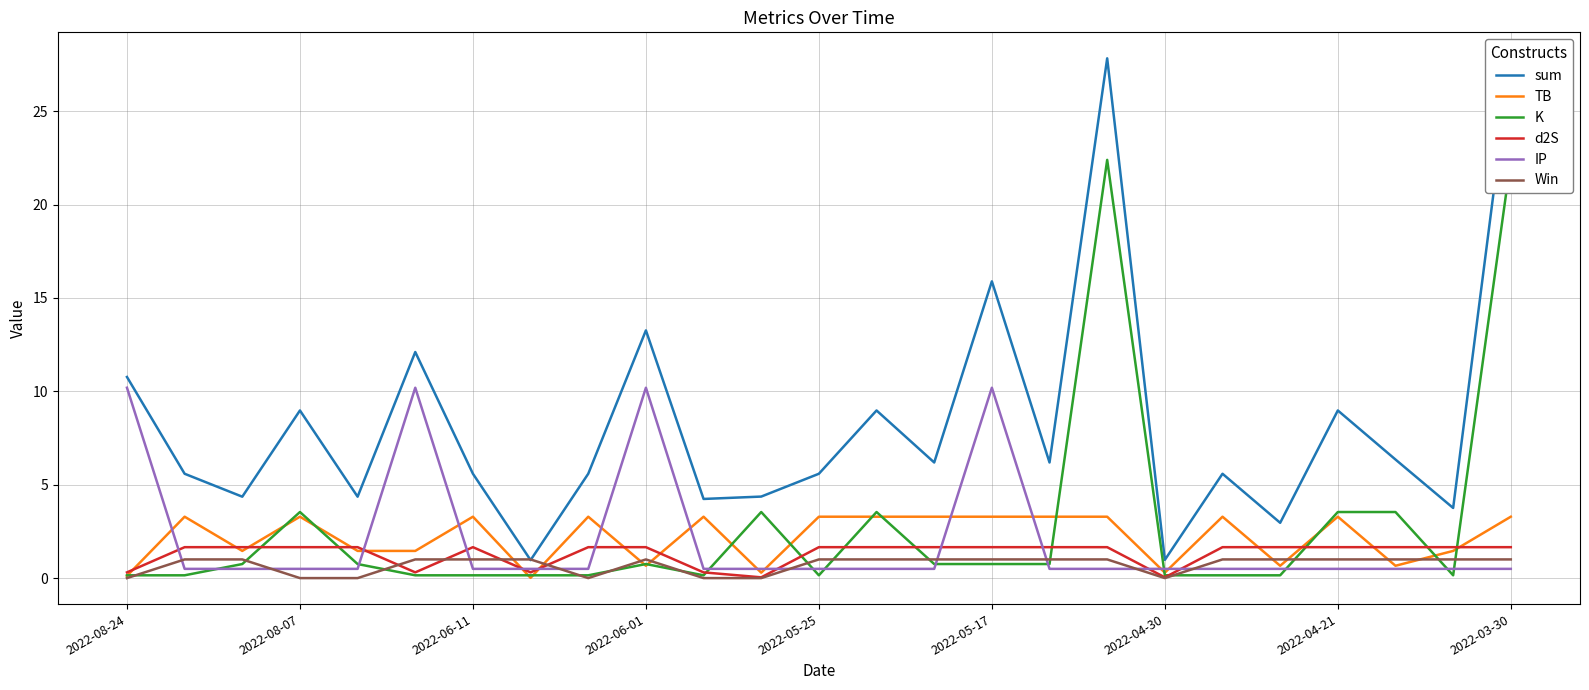

At which category is the sum across all series the highest?

17